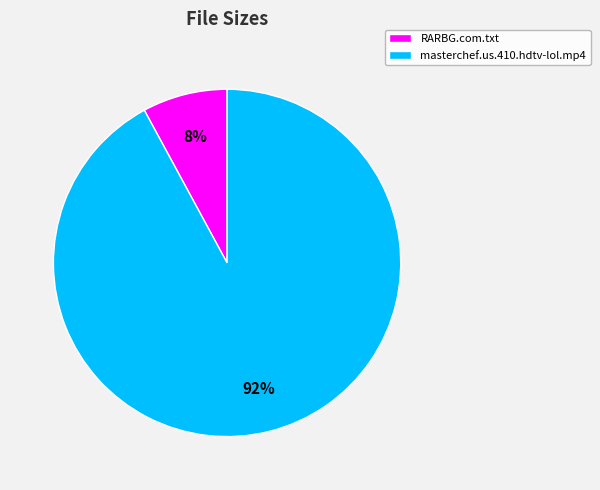

To the nearest percent, what is the difference between the masterchef.us.410.hdtv-lol.mp4 and RARBG.com.txt slice percentages?

84%